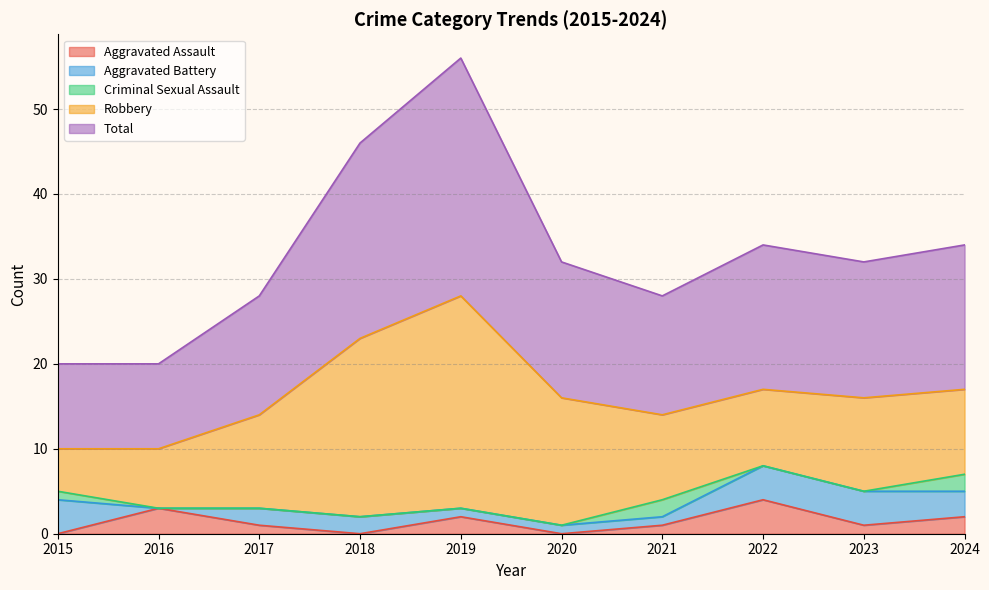

How many Aggravated Battery values are between 1 and 4?

9